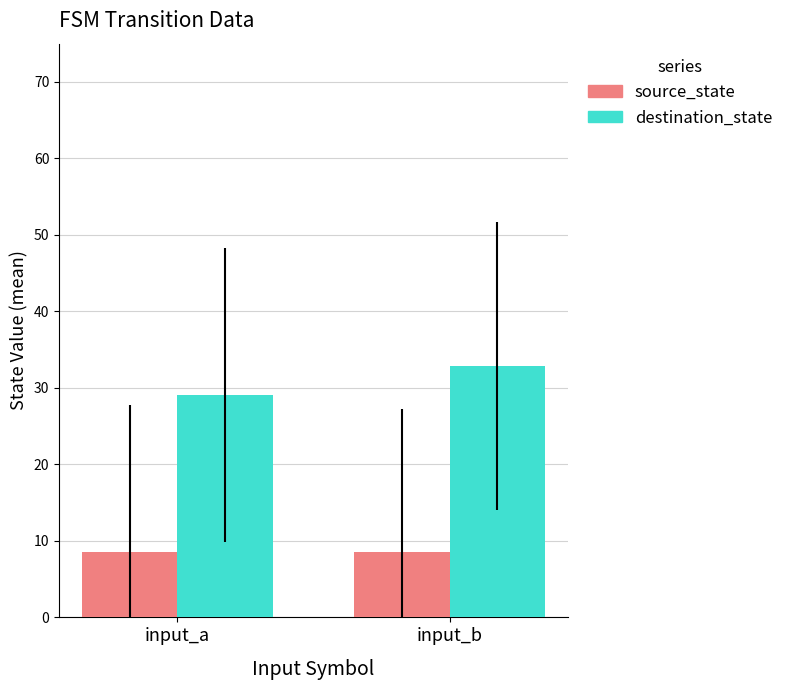

At how many categories does at least one series exceed 14?

2